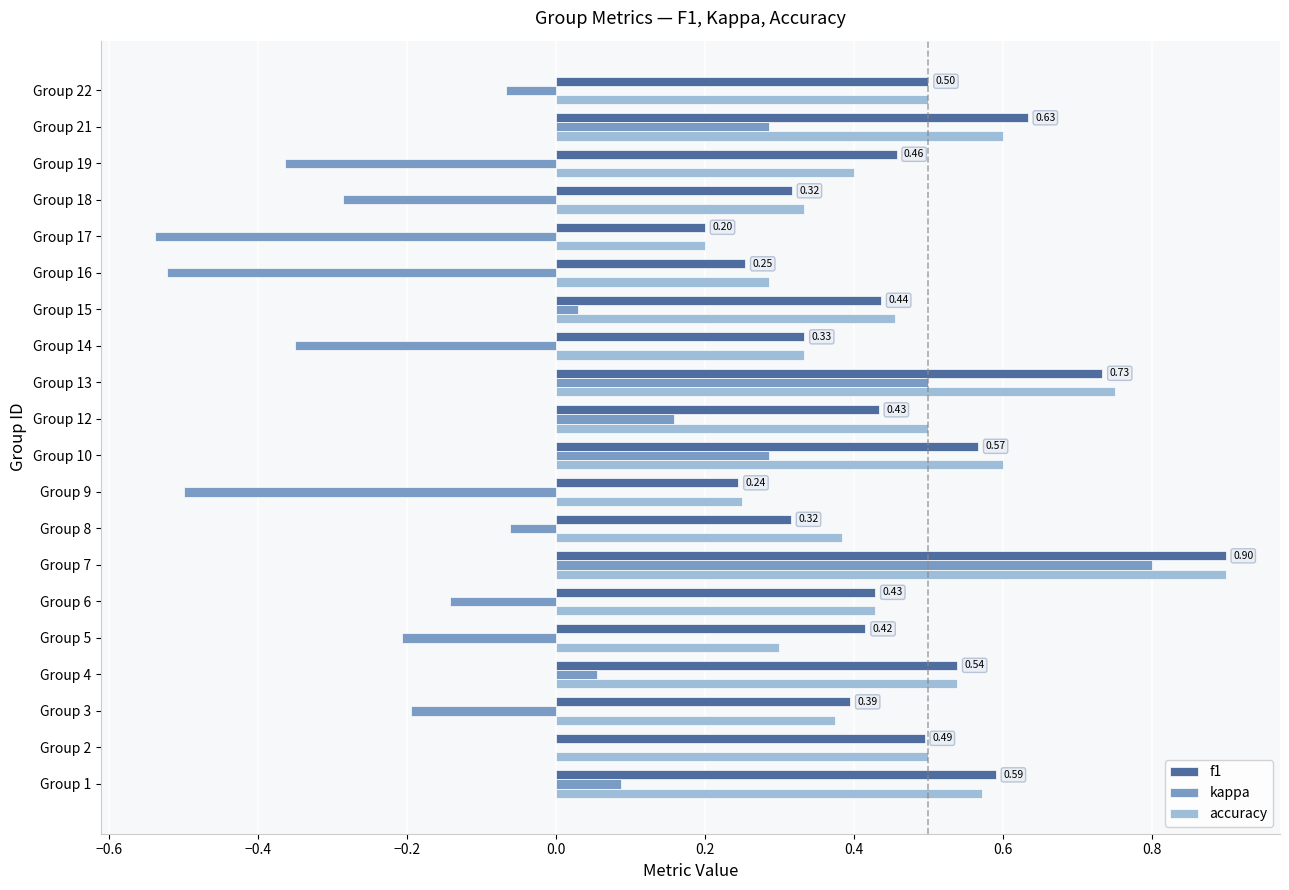

Which series changed the most between Group 1 and Group 6?

kappa